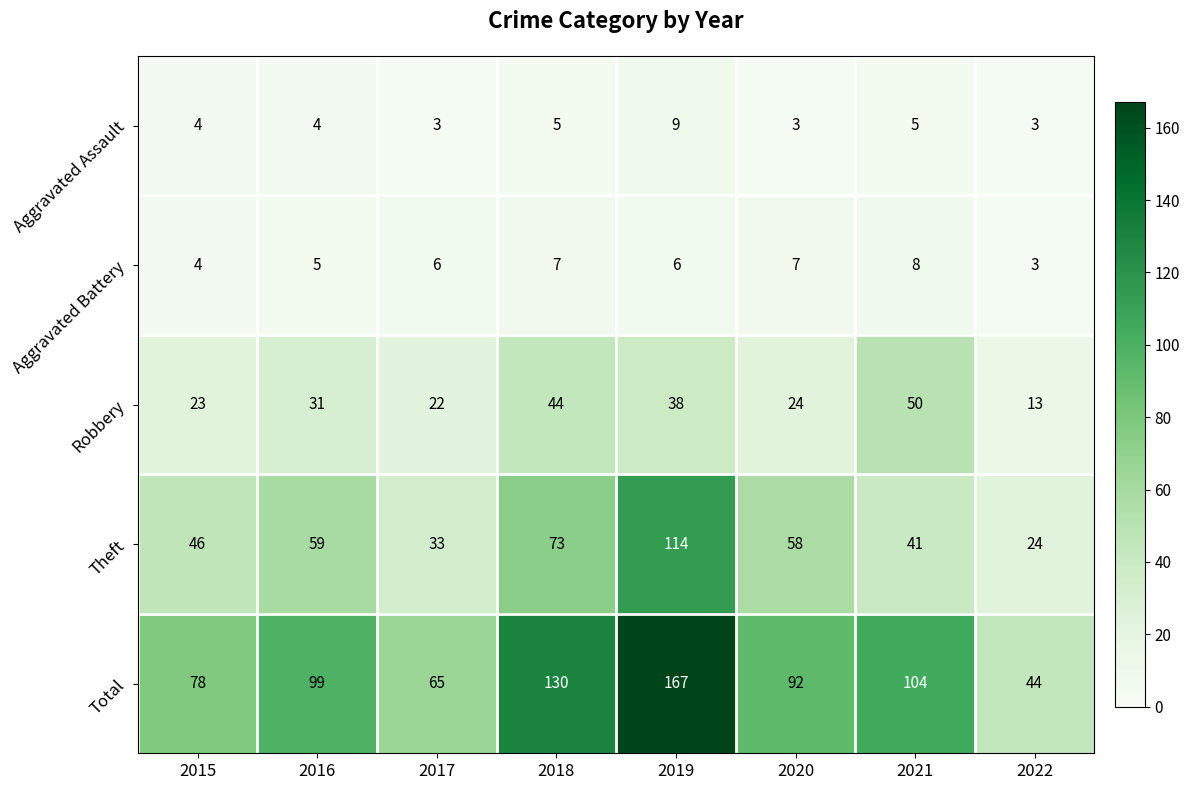

What is the sum of the Total values at 2020 and 2015?

170